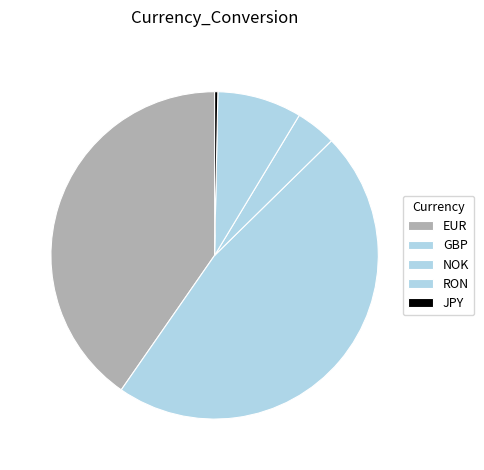

Does any single category account for the majority?

No